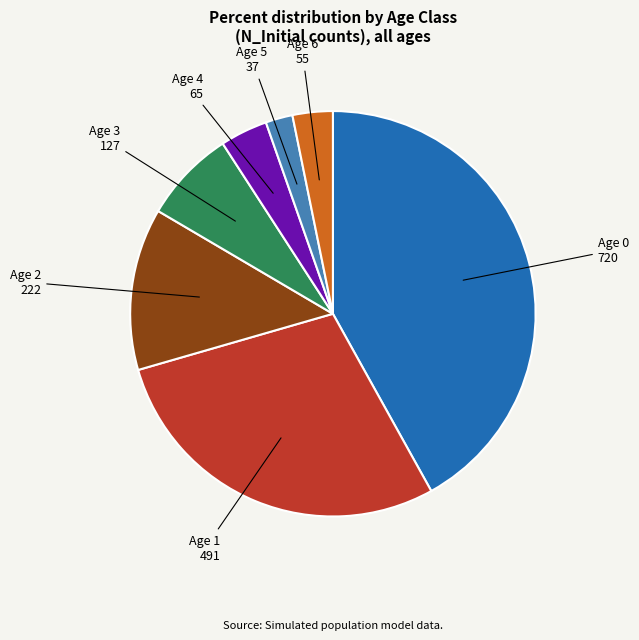

Is there any slice that represents more than half of the pie?

No